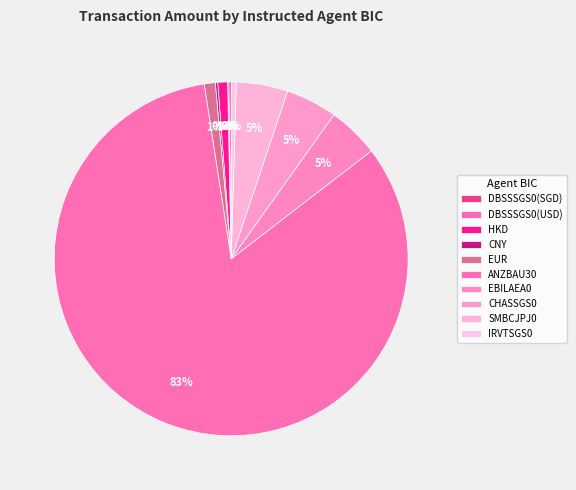

True or false: DBSSSGS0(USD) accounts for 1% of the total.

False